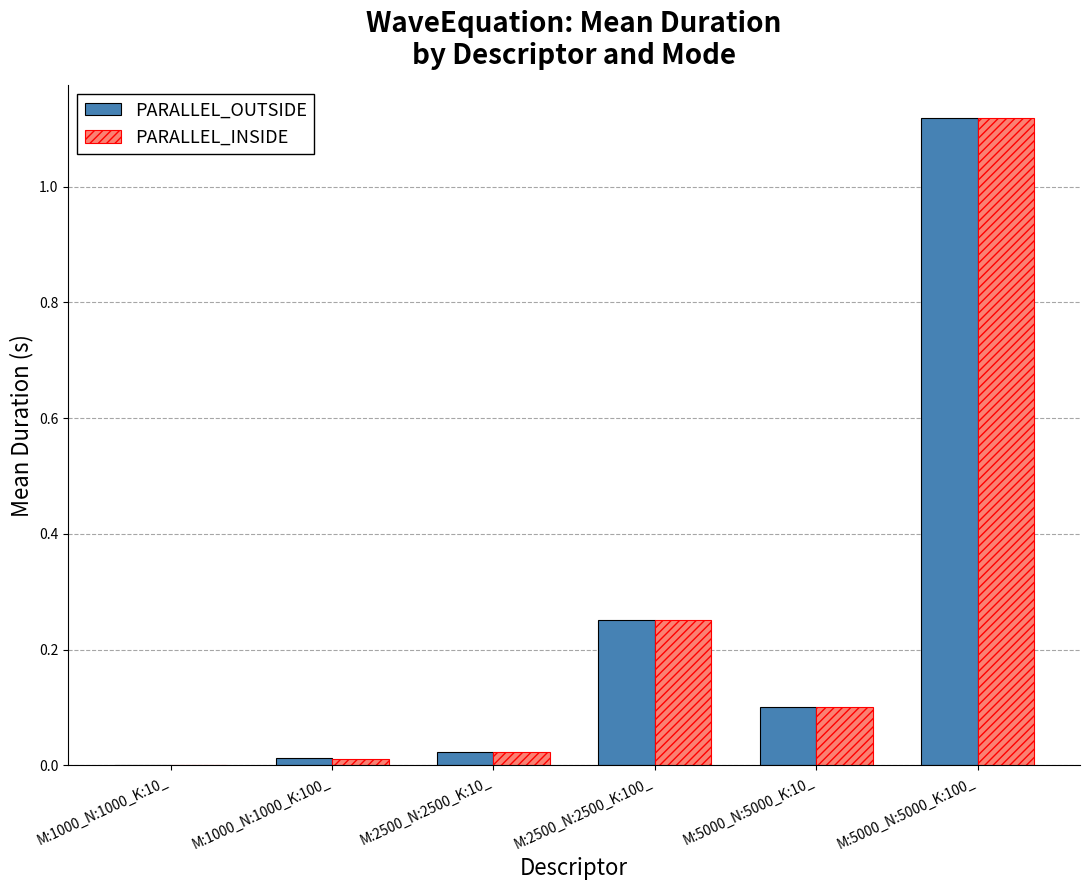

At which category is the sum across all series the highest?

M:5000_N:5000_K:100_